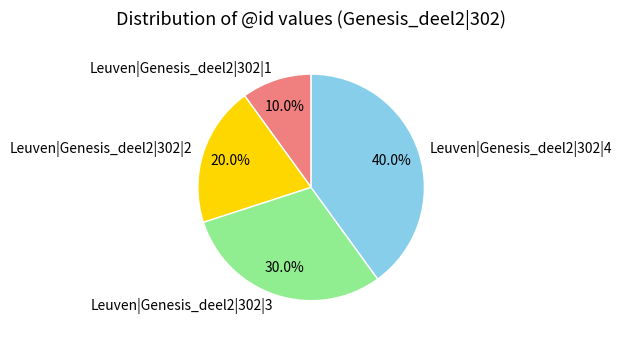

The Leuven|Genesis_deel2|302|1 slice represents 10% of the pie. True or false?

True